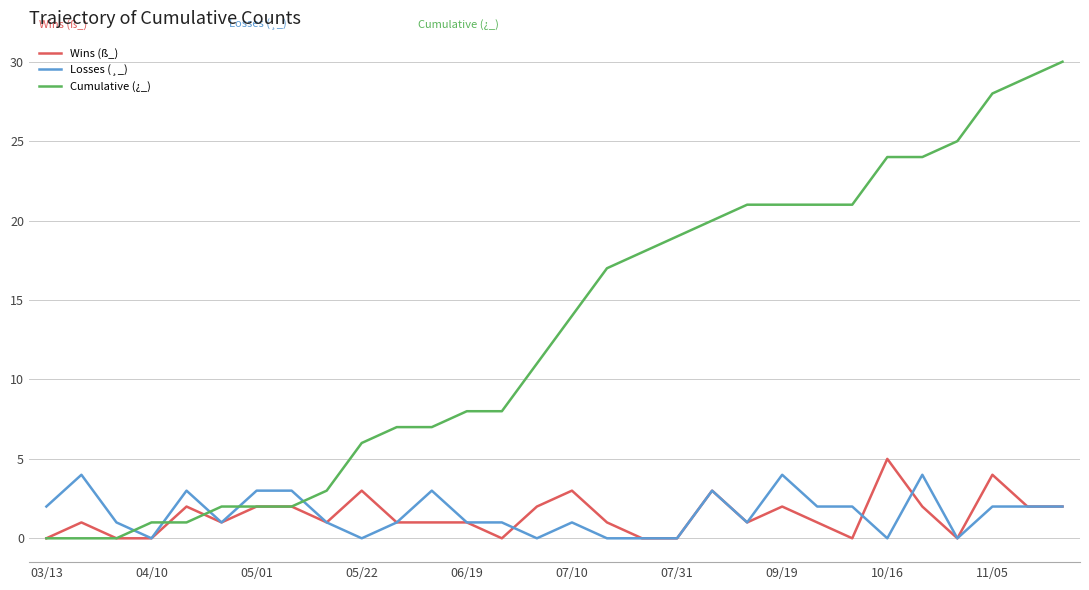

Reading right to left, extract all data points from this chart.

Wins (ß_): 2	2	4	0	2	5	0	1	2	1	3	0	0	1	3	2	0	1	1	1	3	1	2	2	1	2	0	0	1	0
Losses (¸_): 2	2	2	0	4	0	2	2	4	1	3	0	0	0	1	0	1	1	3	1	0	1	3	3	1	3	0	1	4	2
Cumulative (¿_): 30	29	28	25	24	24	21	21	21	21	20	19	18	17	14	11	8	8	7	7	6	3	2	2	2	1	1	0	0	0